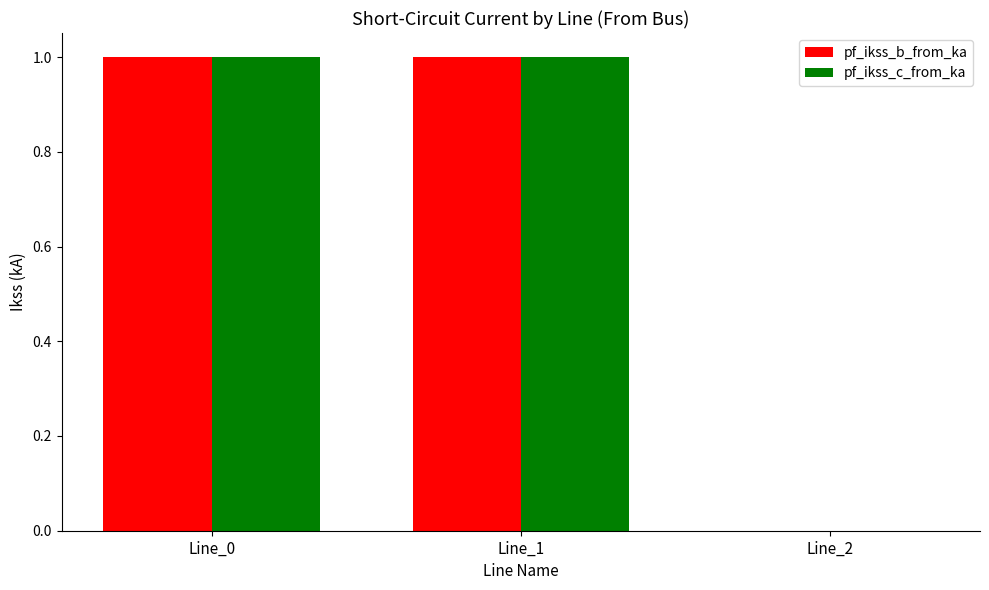

What is the total value across all series at Line_1?

2.0